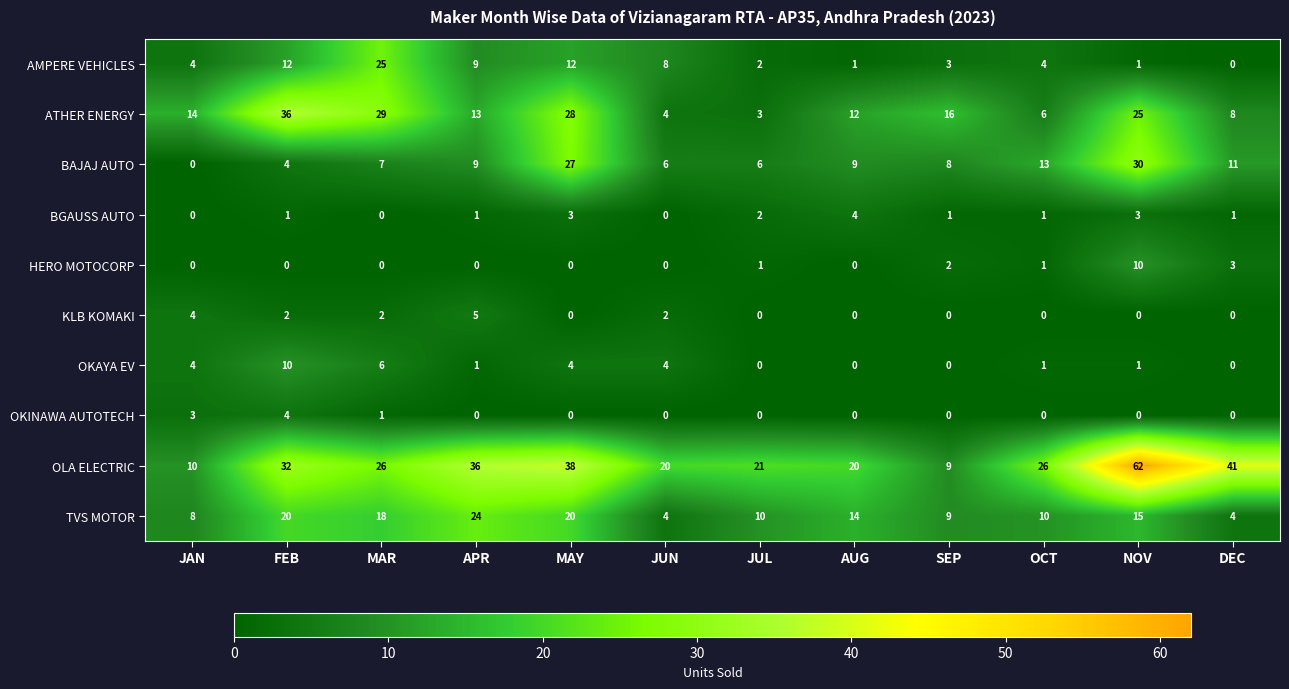

At which category is the sum across all series the highest?

NOV